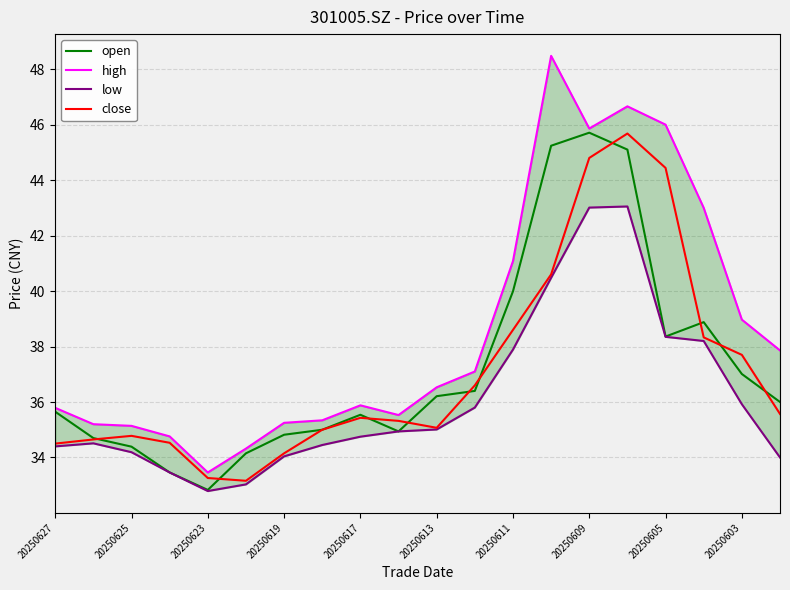

True or false: close has a value of 61.6 at 20250627.

False